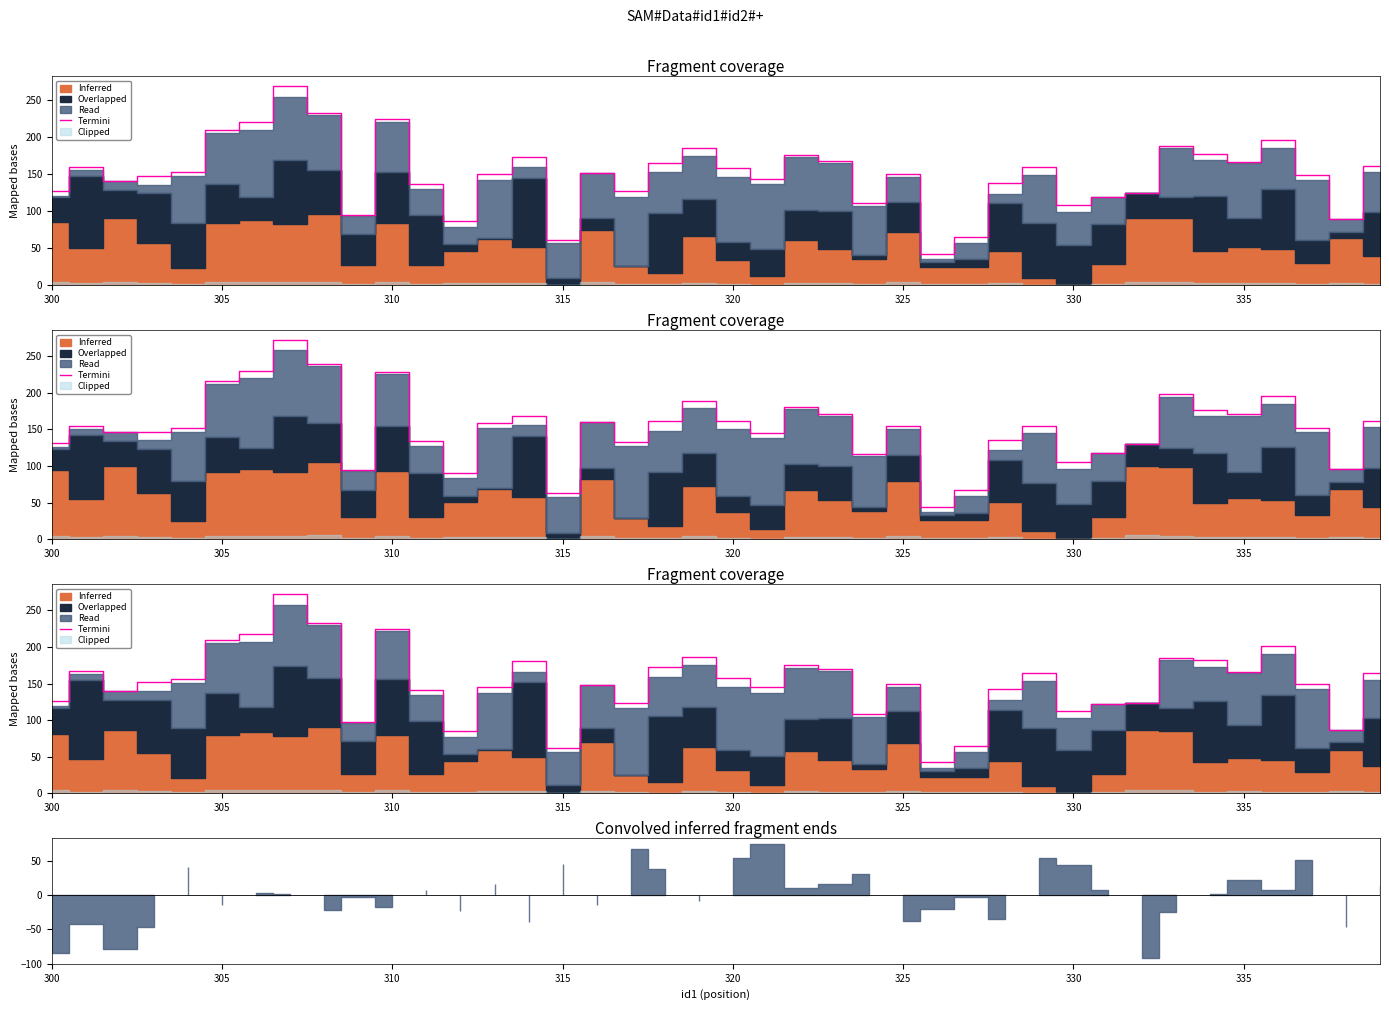

How many points are lower than both their immediate neighbors (excluding endpoints)?

11